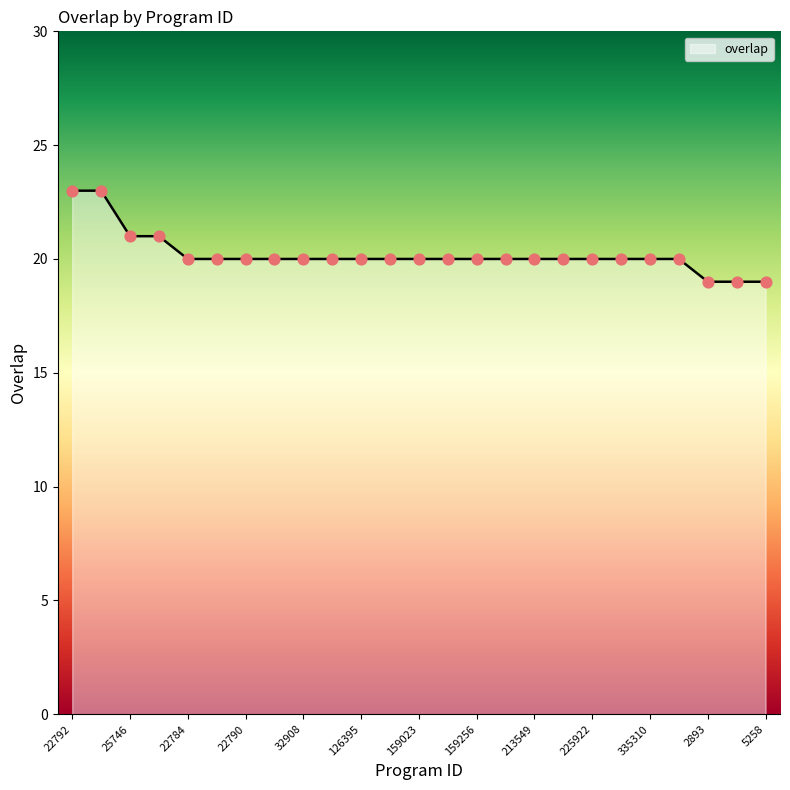

What is the difference between the maximum and minimum values?

4